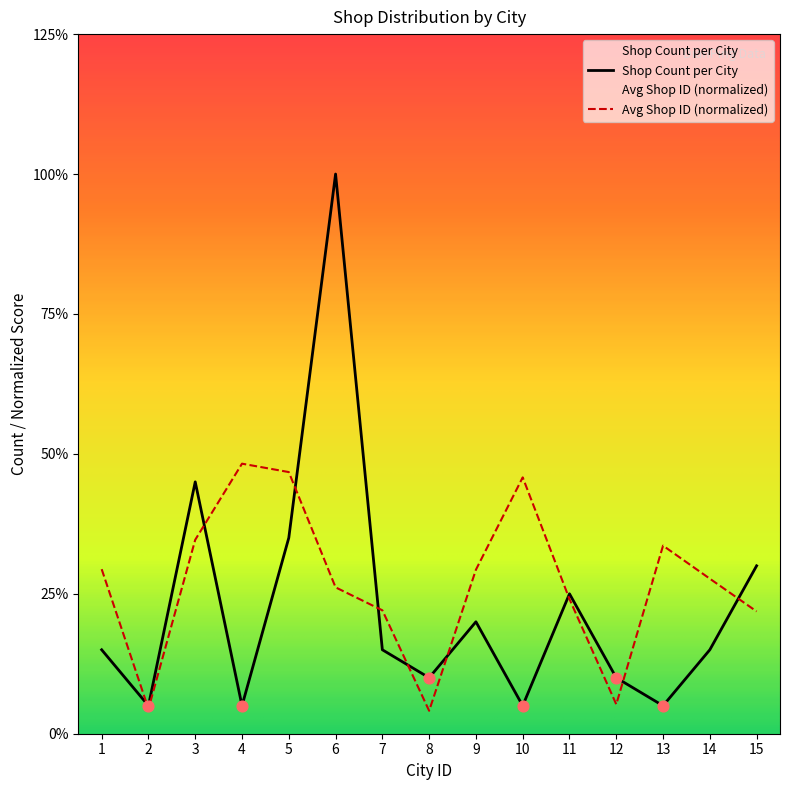

Which series contains the lowest Y value?

Avg Shop ID (normalized)